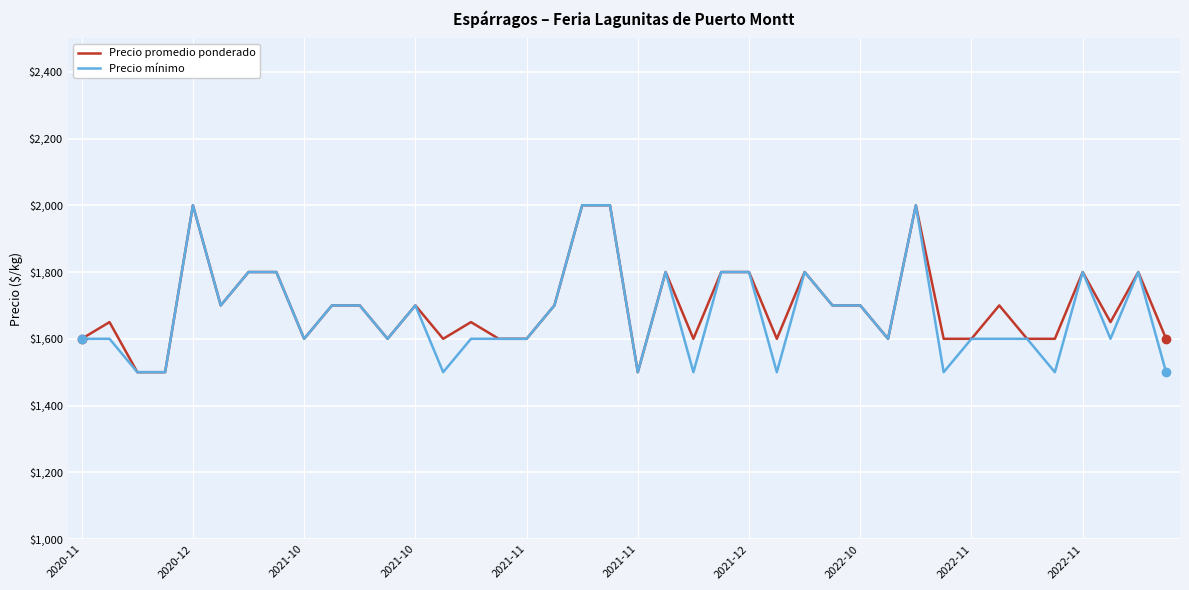

What are all the series names shown in the legend?

Precio promedio ponderado, Precio mínimo